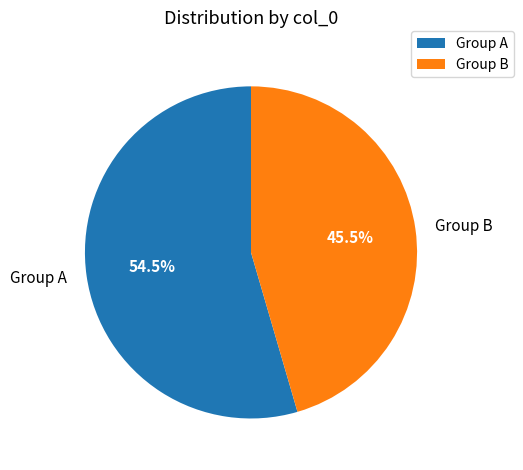

Combined, do Group B and Group A account for over 50%?

Yes